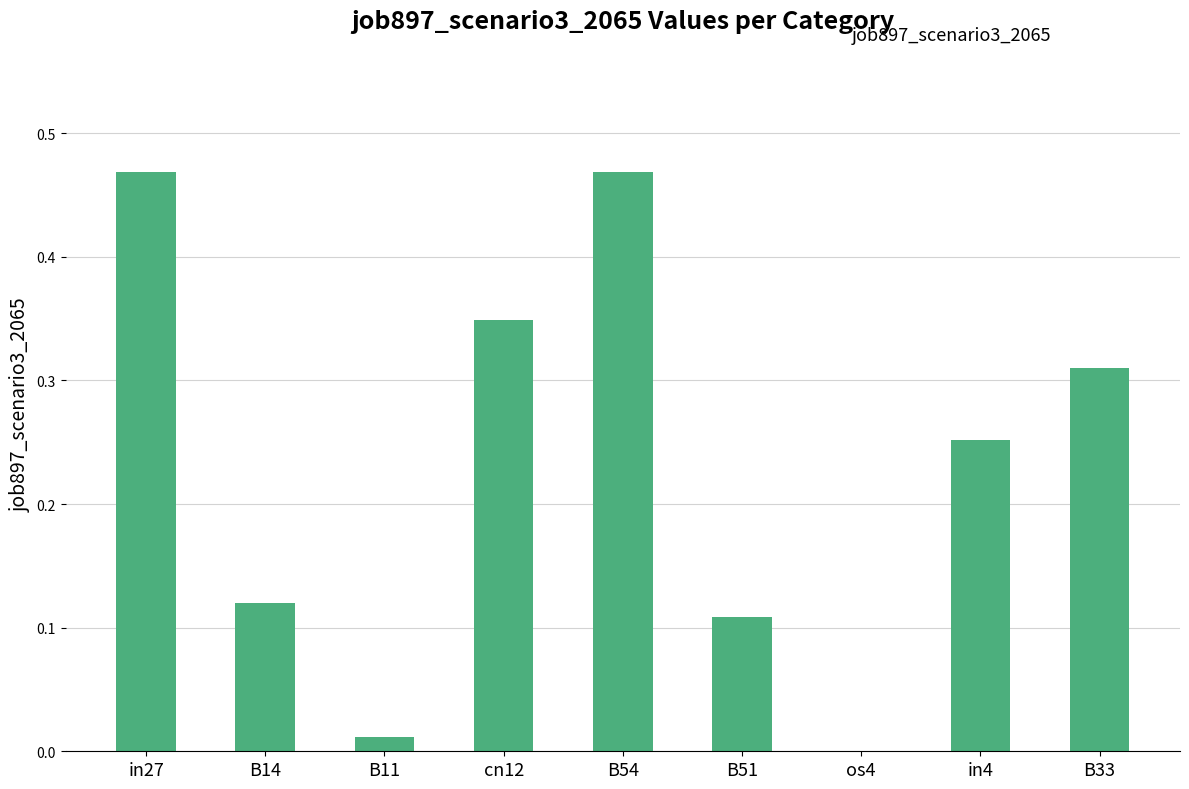

How many distinct data groups are displayed?

1